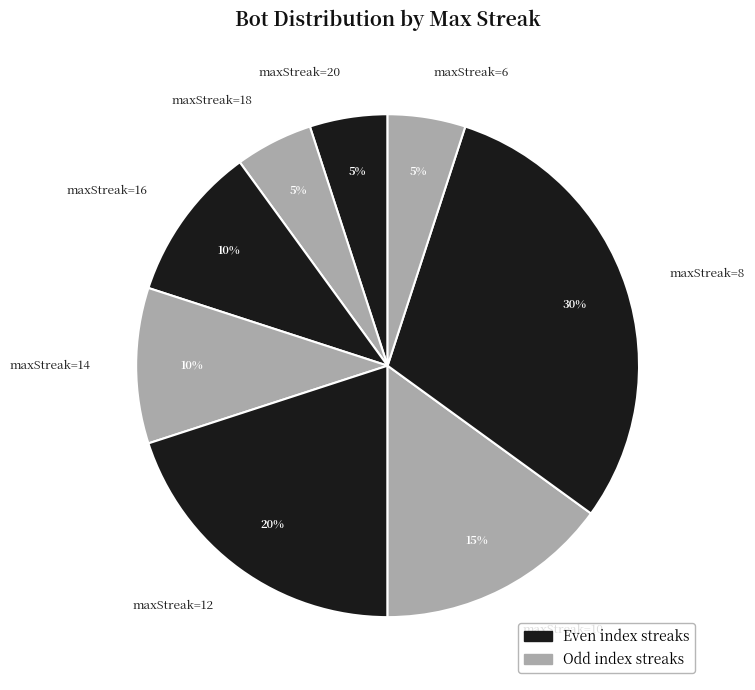

Is there any slice that represents more than half of the pie?

No